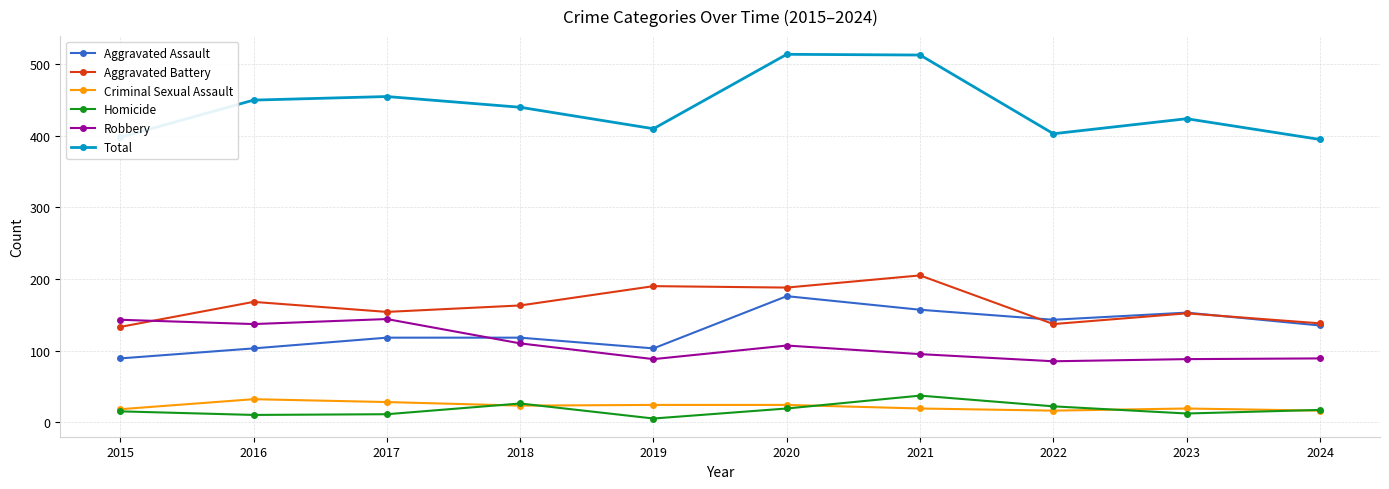

Which series changed the most between 2015 and 2023?

Aggravated Assault